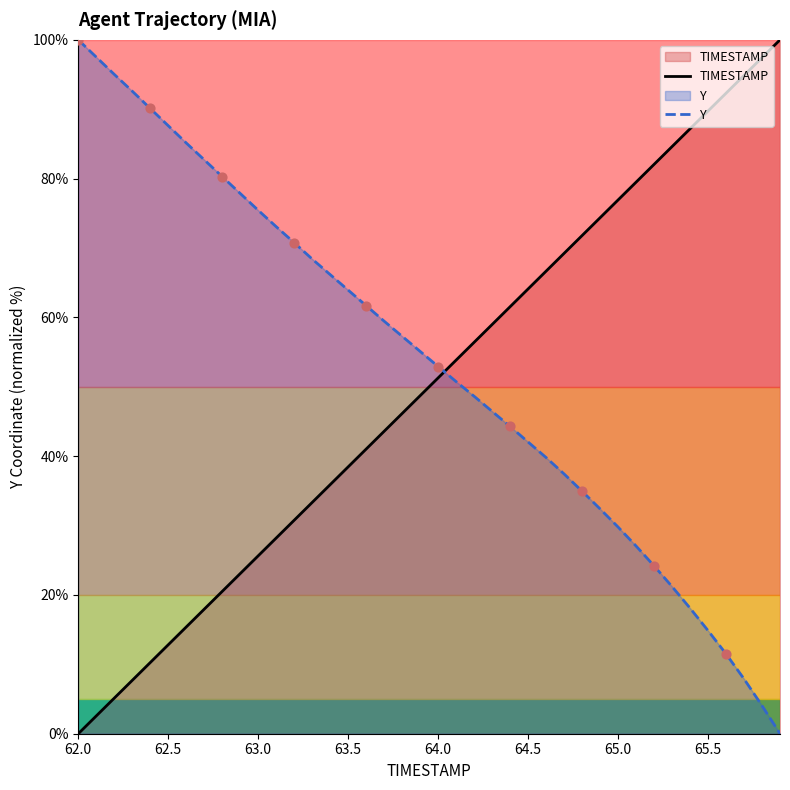

What is the difference between the maximum and minimum values in the Y series?

100.0